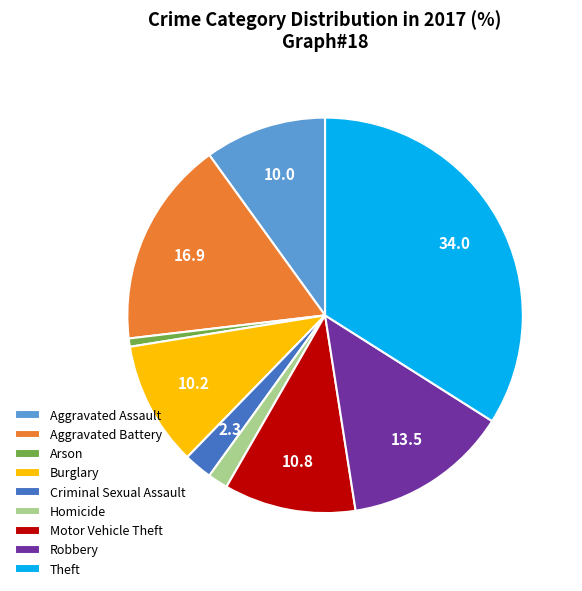

Do Theft and Arson together represent more than half of the pie?

No